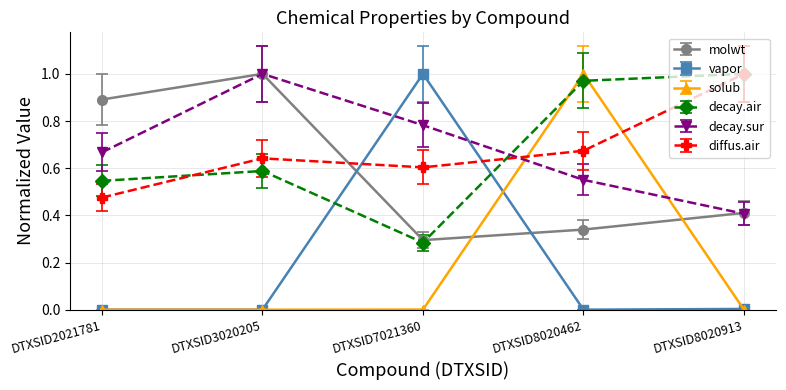

Does the chart have visible grid lines?

Yes